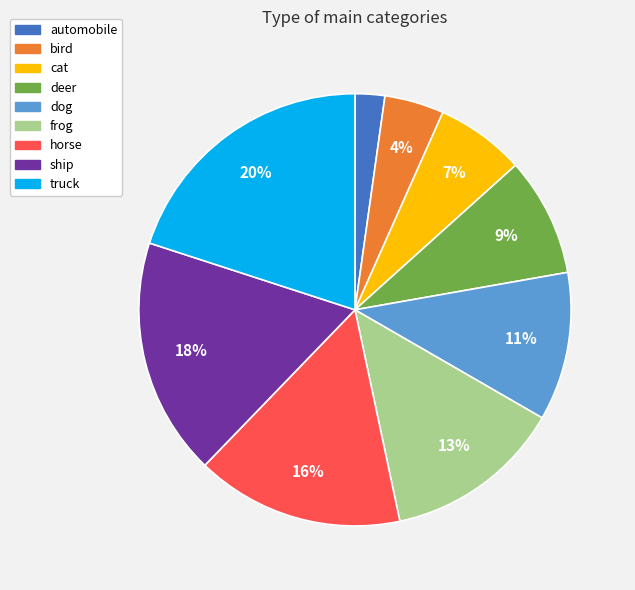

Does any single category account for the majority?

No